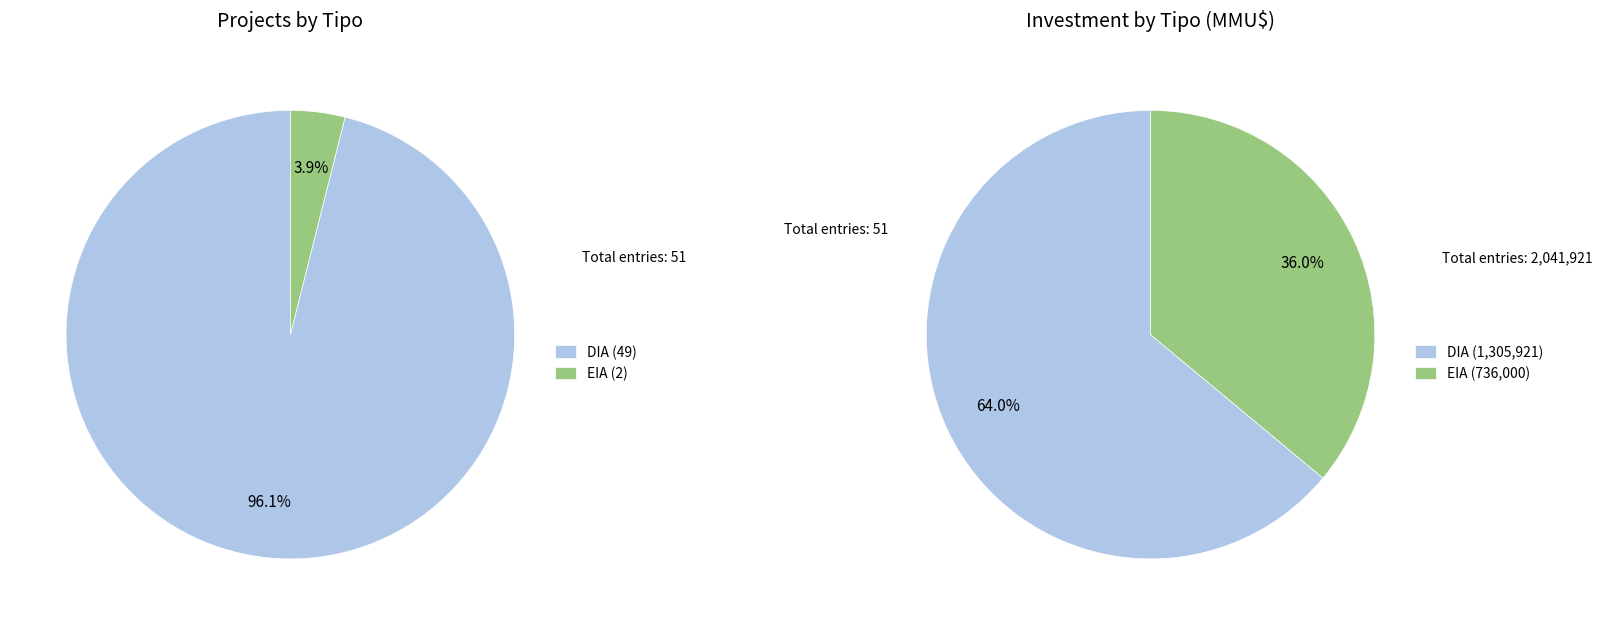

True or false: EIA accounts for 1% of the total.

False